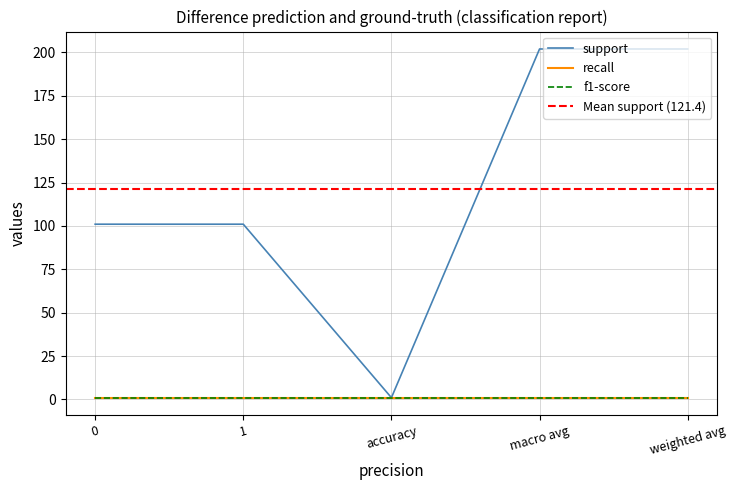

The recall series shows 1 at macro avg. True or false?

True